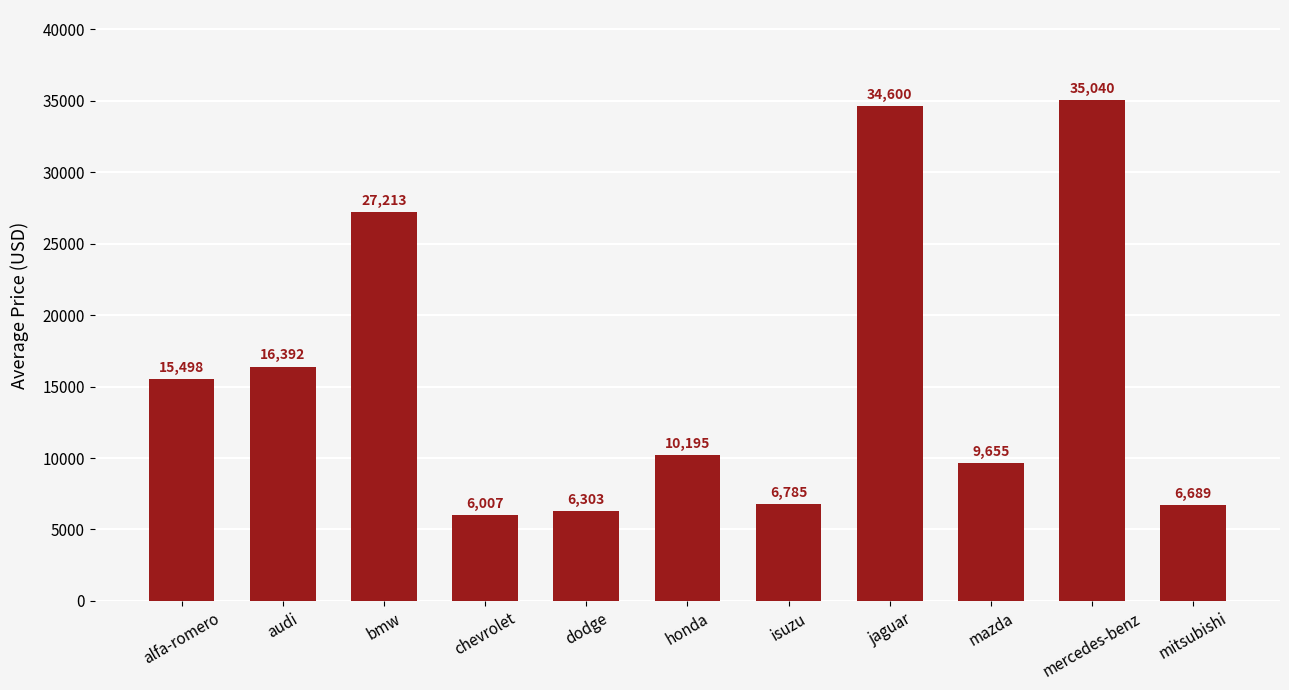

What is the difference between the maximum and minimum values?

29033